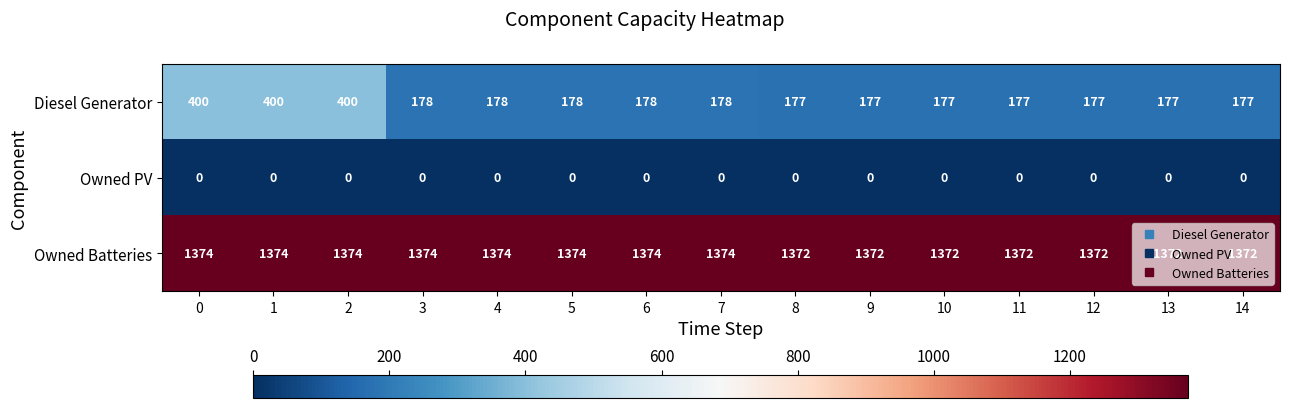

What is the maximum value shown in the chart?

1374